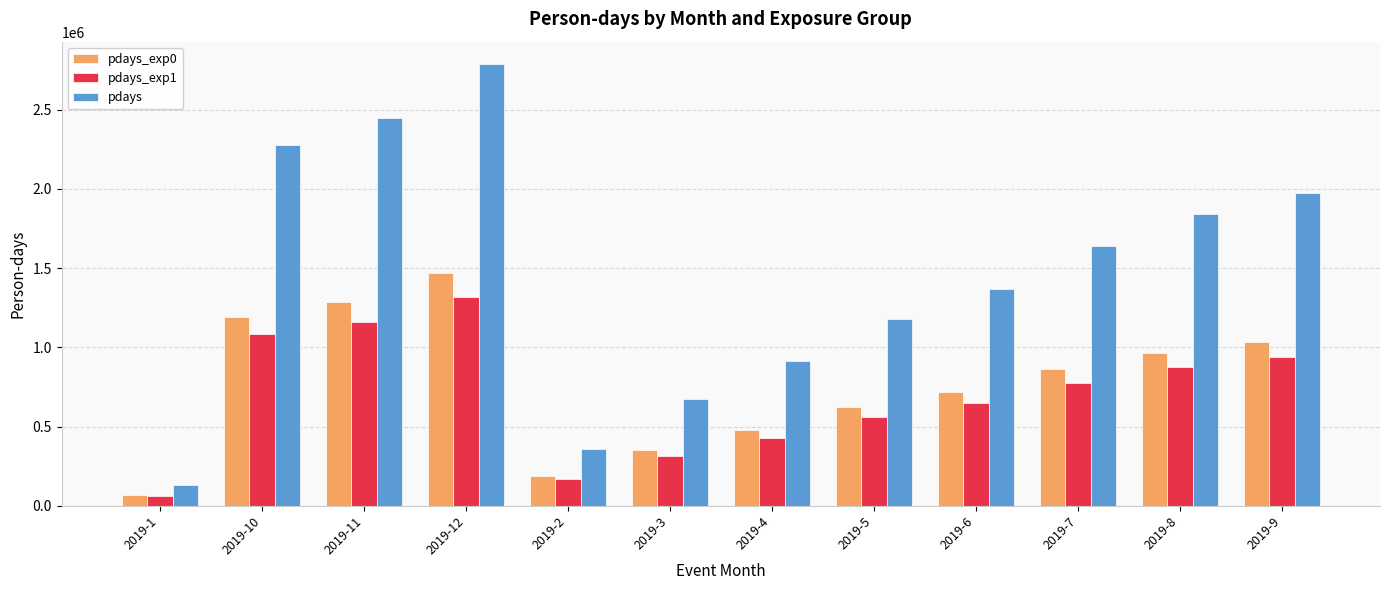

Reading left to right, extract all data points from this chart.

pdays_exp0: 2019-1=67997	2019-10=1194247	2019-11=1288788	2019-12=1470141	2019-2=189811	2019-3=354632	2019-4=481425	2019-5=622679	2019-6=721422	2019-7=863046	2019-8=963261	2019-9=1032893
pdays_exp1: 2019-1=62000	2019-10=1082695	2019-11=1160601	2019-12=1320323	2019-2=168274	2019-3=316966	2019-4=431003	2019-5=558392	2019-6=647670	2019-7=776429	2019-8=878234	2019-9=942393
pdays: 2019-1=129997	2019-10=2276942	2019-11=2449389	2019-12=2790464	2019-2=358085	2019-3=671598	2019-4=912428	2019-5=1181071	2019-6=1369092	2019-7=1639475	2019-8=1841495	2019-9=1975286